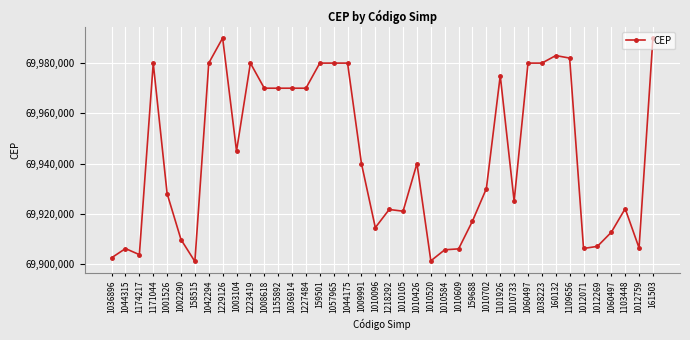

Where does the data first go above 69940000?

1171044